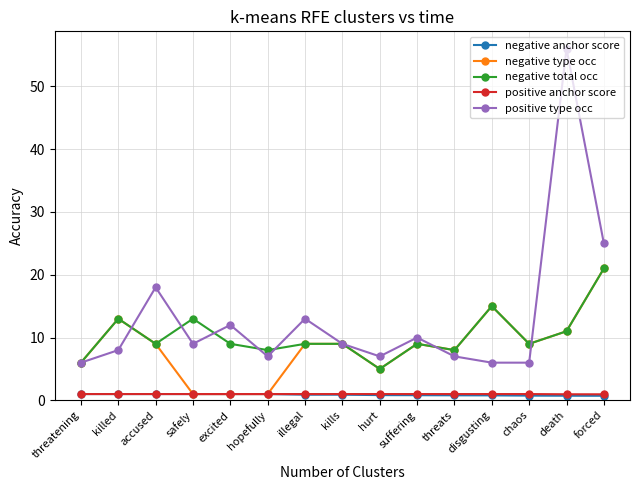

What is the sum of all negative total occ values?

154.0